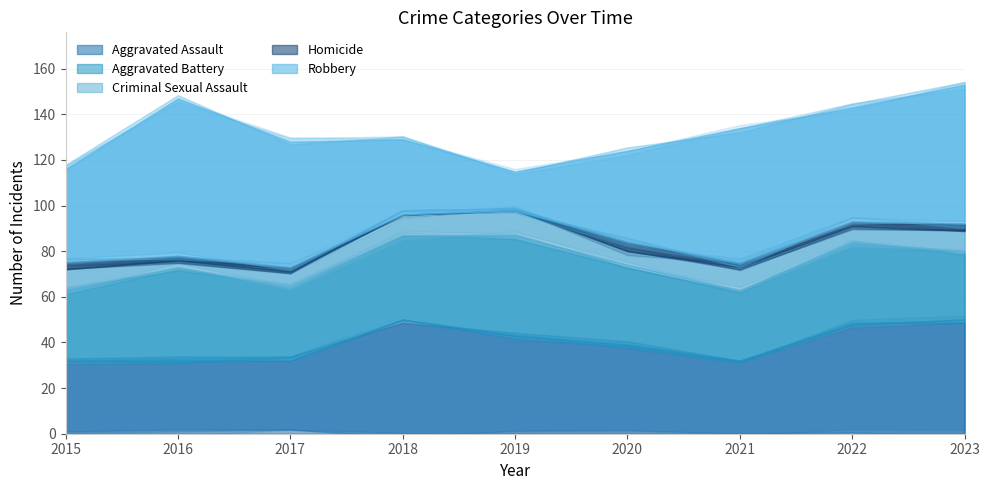

What is the value of the Aggravated Assault point at the 4th from the left?

50